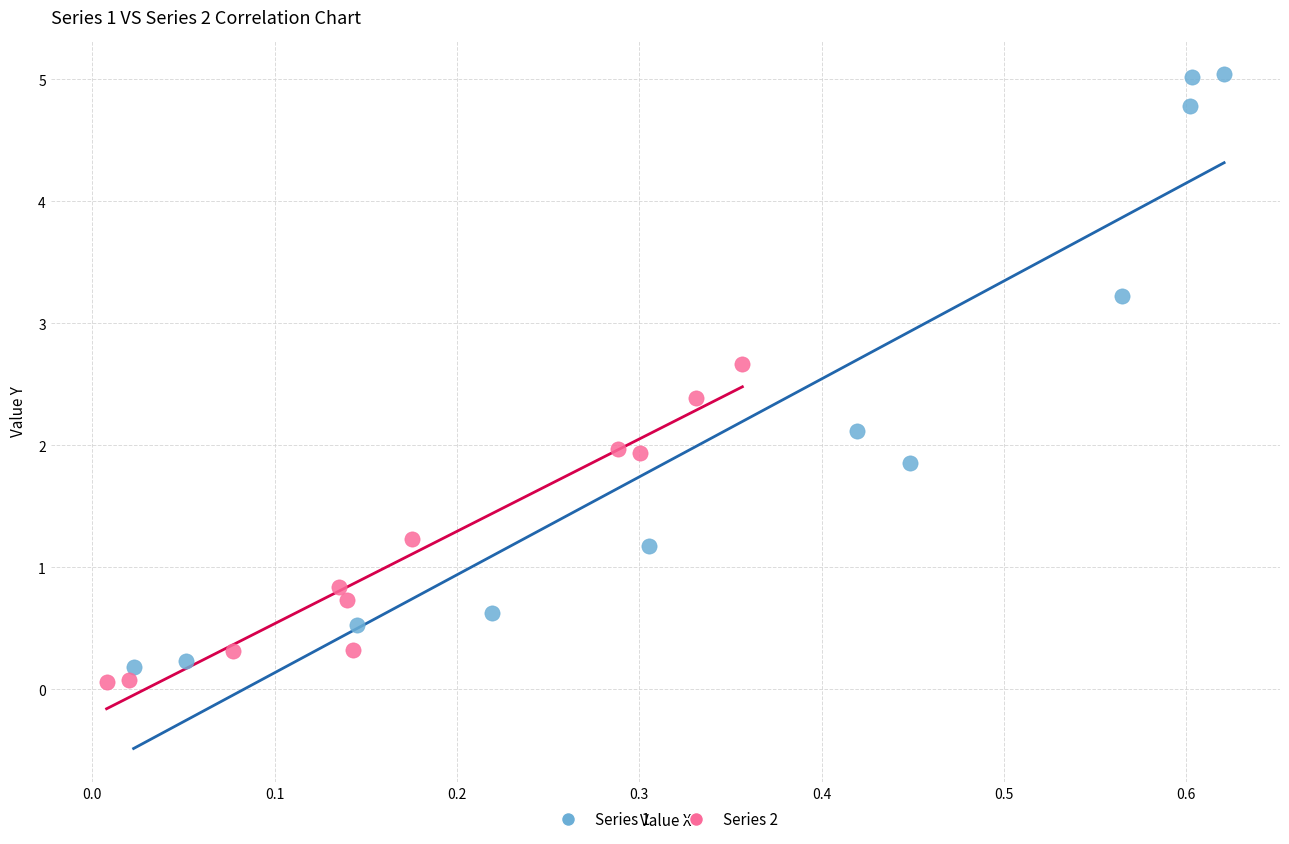

Which series reaches the maximum Y coordinate?

Series 1